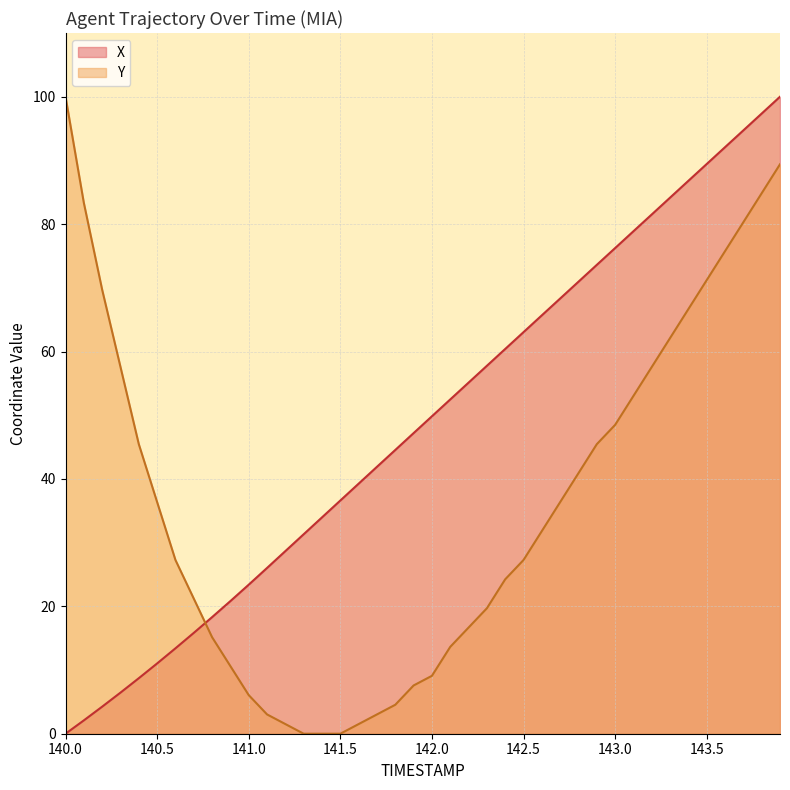

What is the sum of the X values at 143.3 and 141.5?

120.8